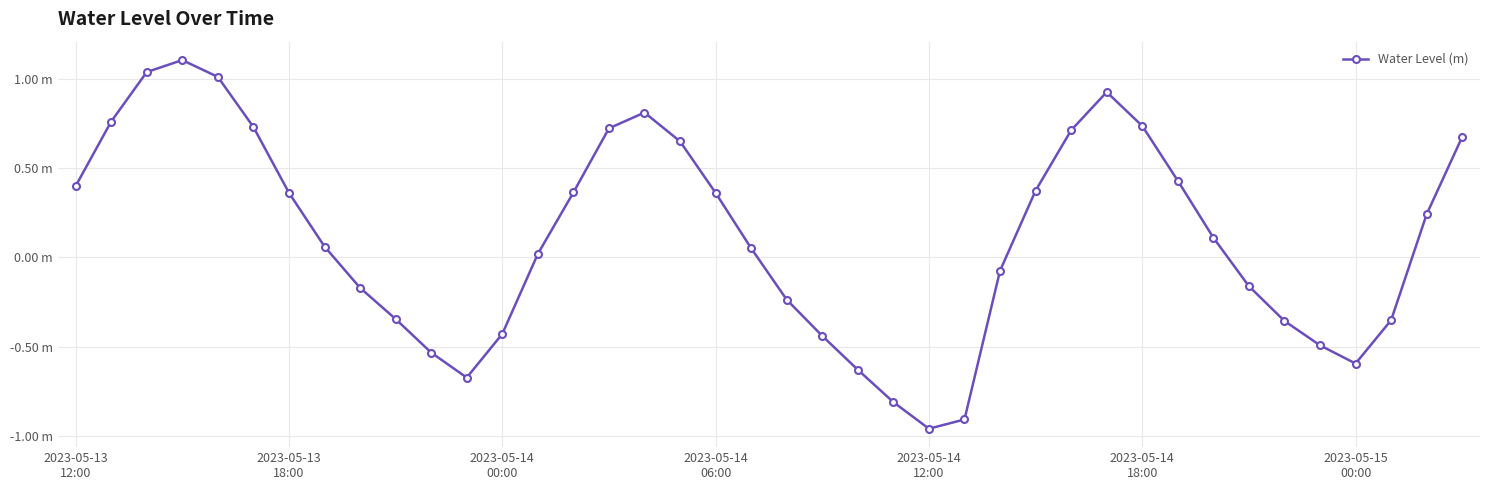

Reading left to right, what are all the values shown in this chart?

0.4	0.8	1.0	1.1	1.0	0.7	0.4	0.1	-0.2	-0.3	-0.5	-0.7	-0.4	0.0	0.4	0.7	0.8	0.6	0.4	0.1	-0.2	-0.4	-0.6	-0.8	-1.0	-0.9	-0.1	0.4	0.7	0.9	0.7	0.4	0.1	-0.2	-0.4	-0.5	-0.6	-0.4	0.2	0.7